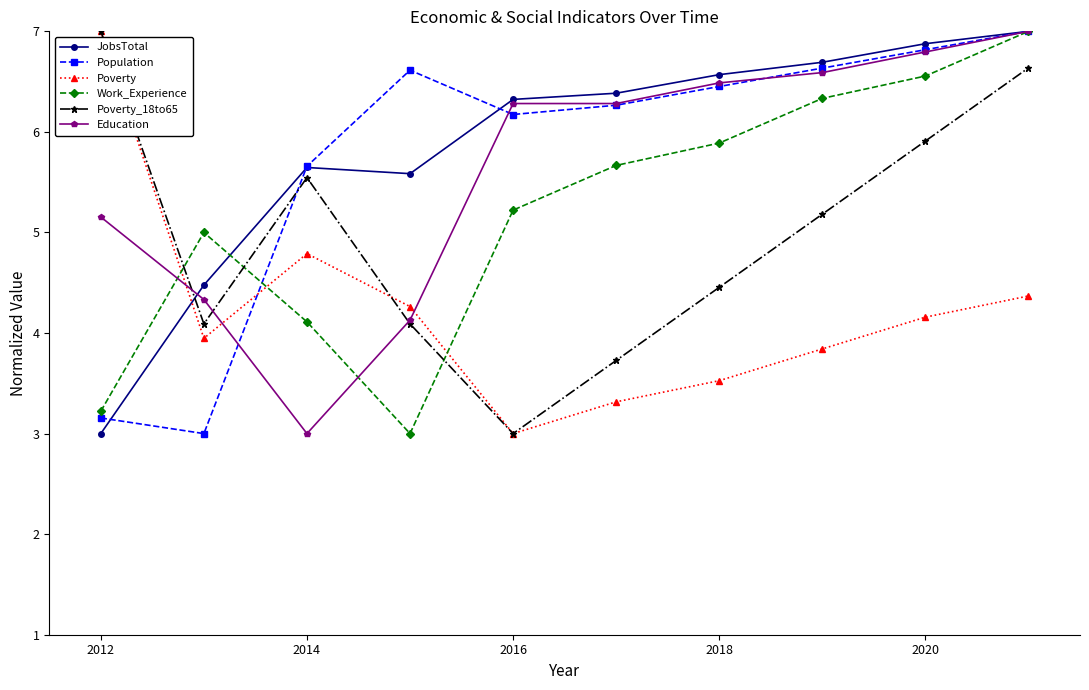

What are all the series names shown in the legend?

JobsTotal, Population, Poverty, Work_Experience, Poverty_18to65, Education